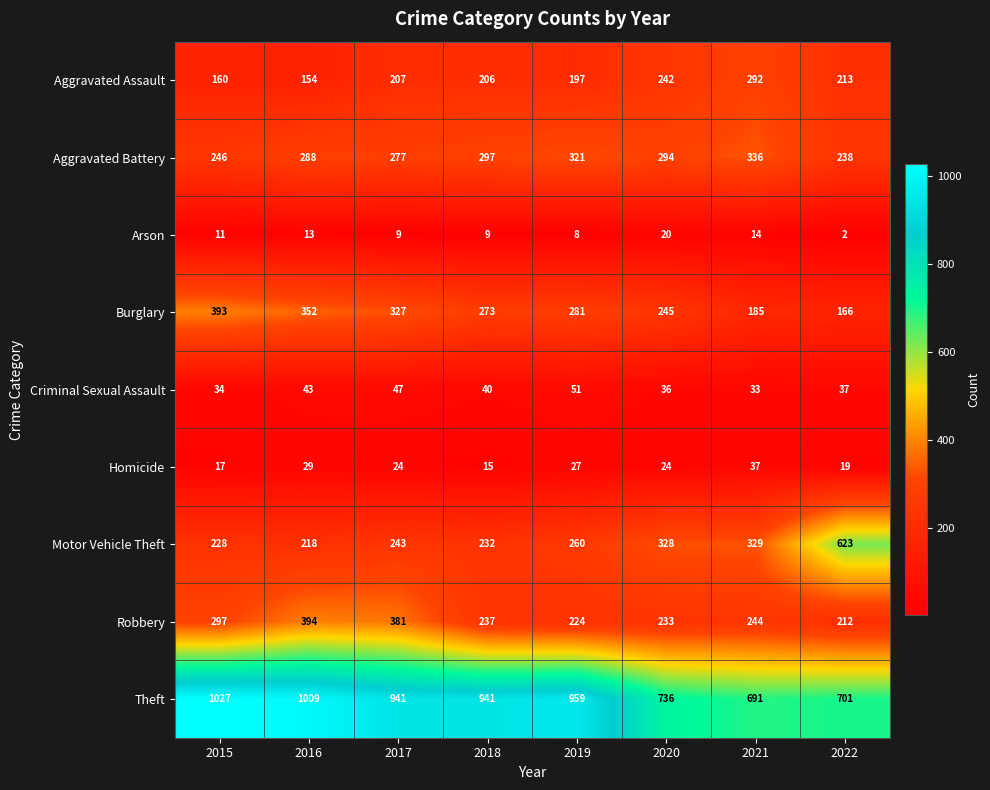

What is the greatest value displayed?

1027